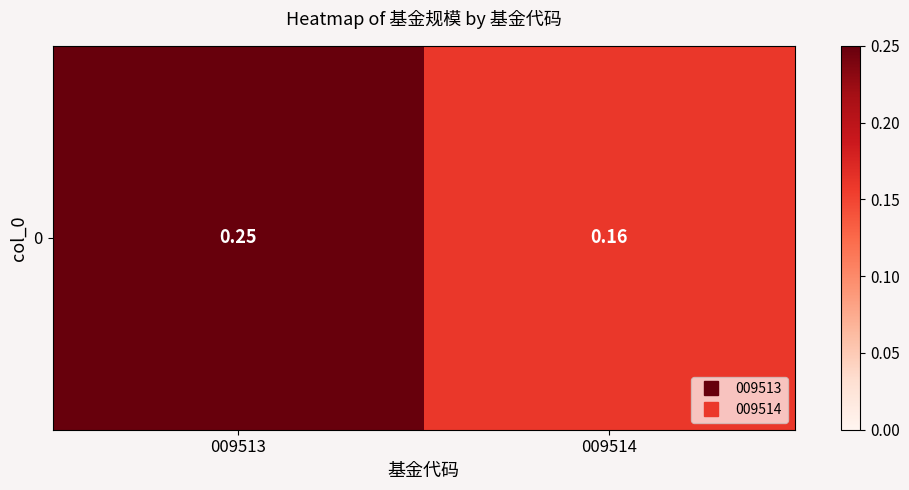

Reading left to right, transcribe all the data shown in this chart.

009513=0.2	009514=0.2